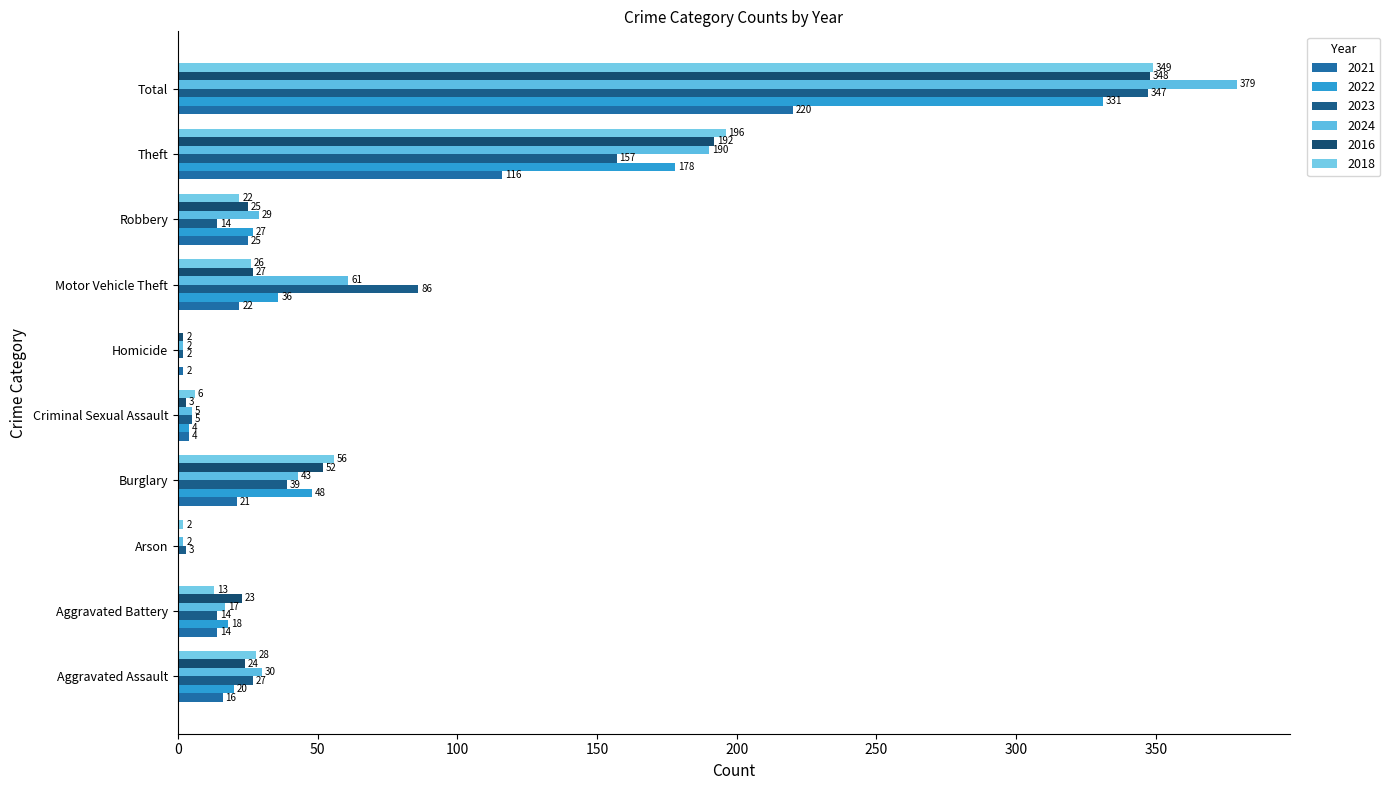

What is the spread (max minus min) of values at Motor Vehicle Theft?

64